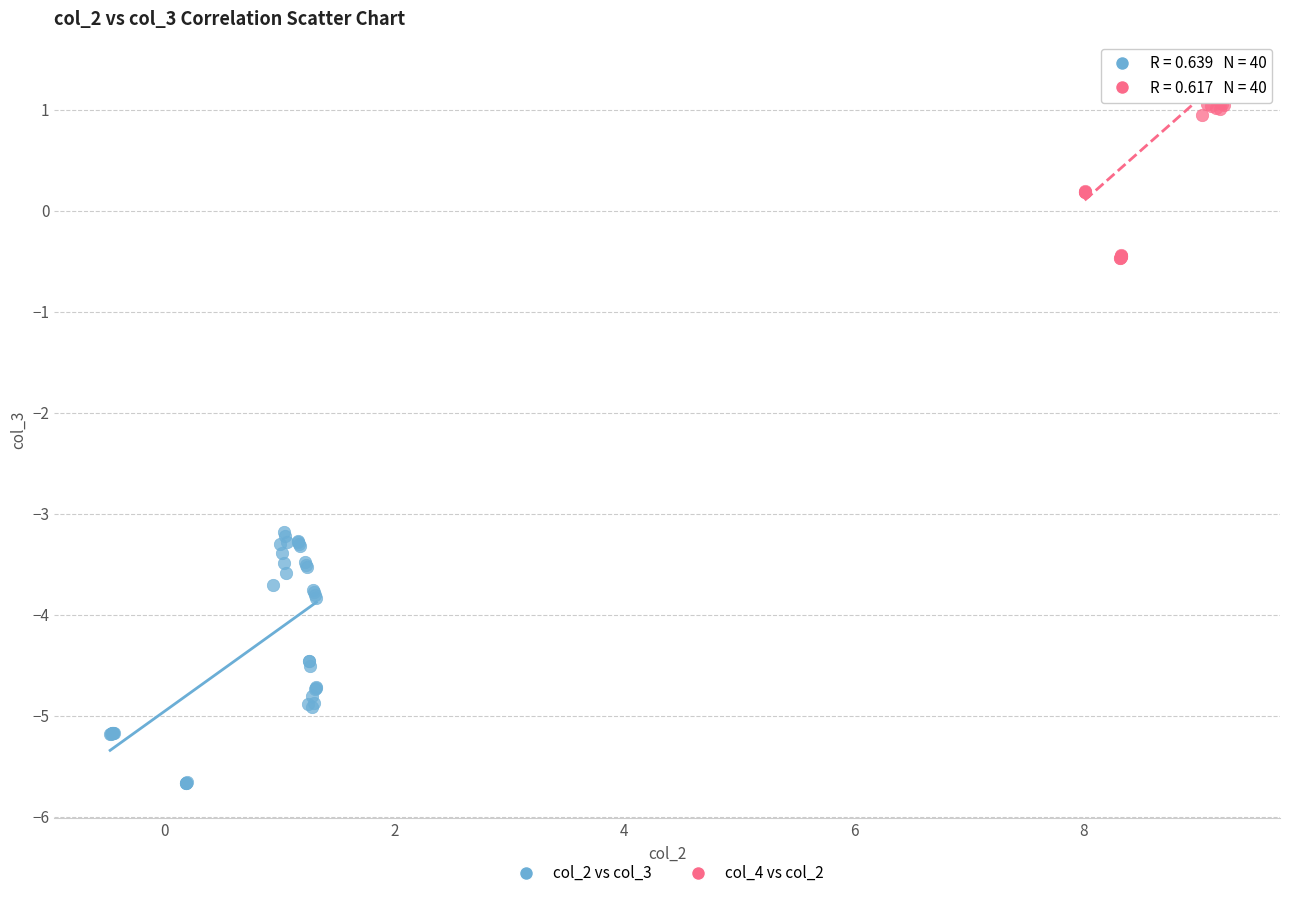

Which series contains the highest Y value?

col_4 vs col_2